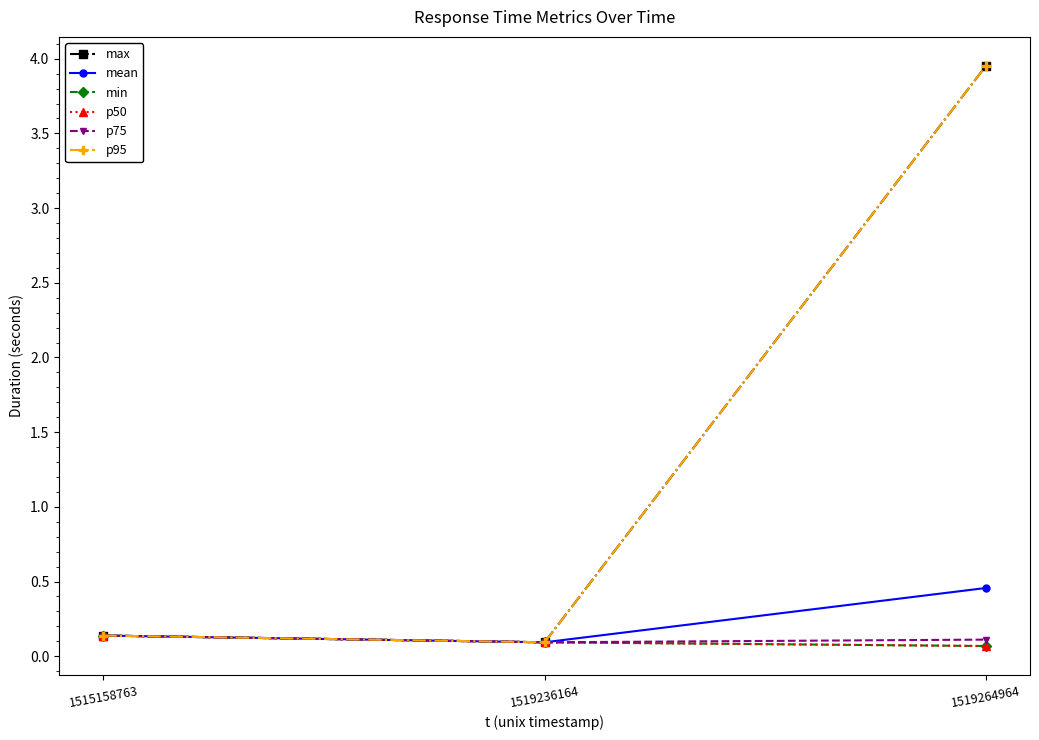

How many mean values are between 0 and 1?

3